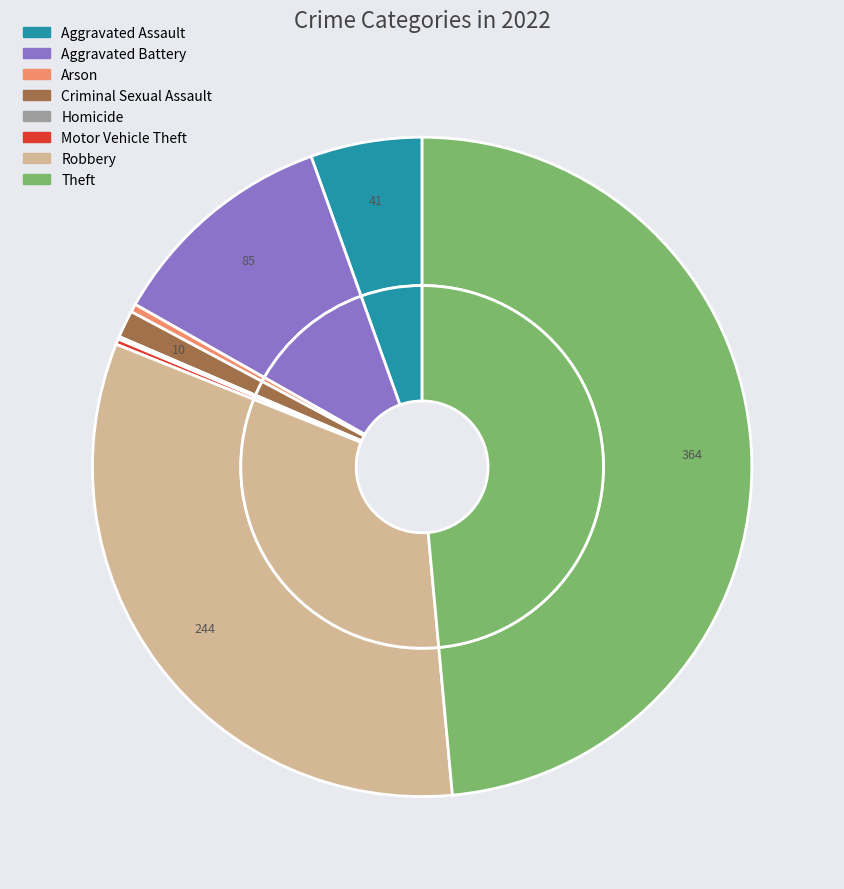

How many slices are in this pie chart?

8